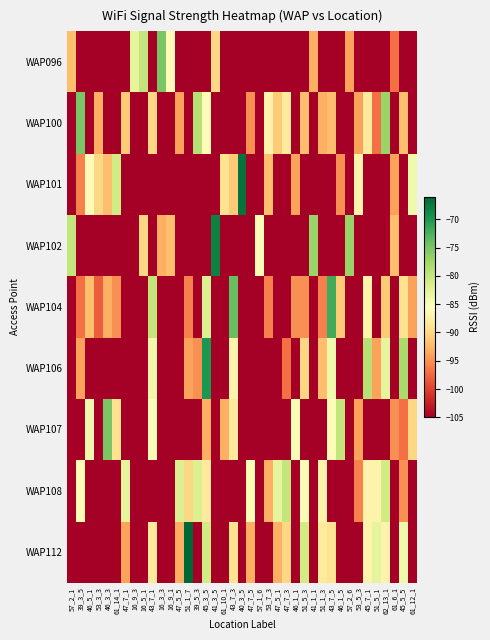

At which category does the chart reach its minimum across all series?

39_3_5